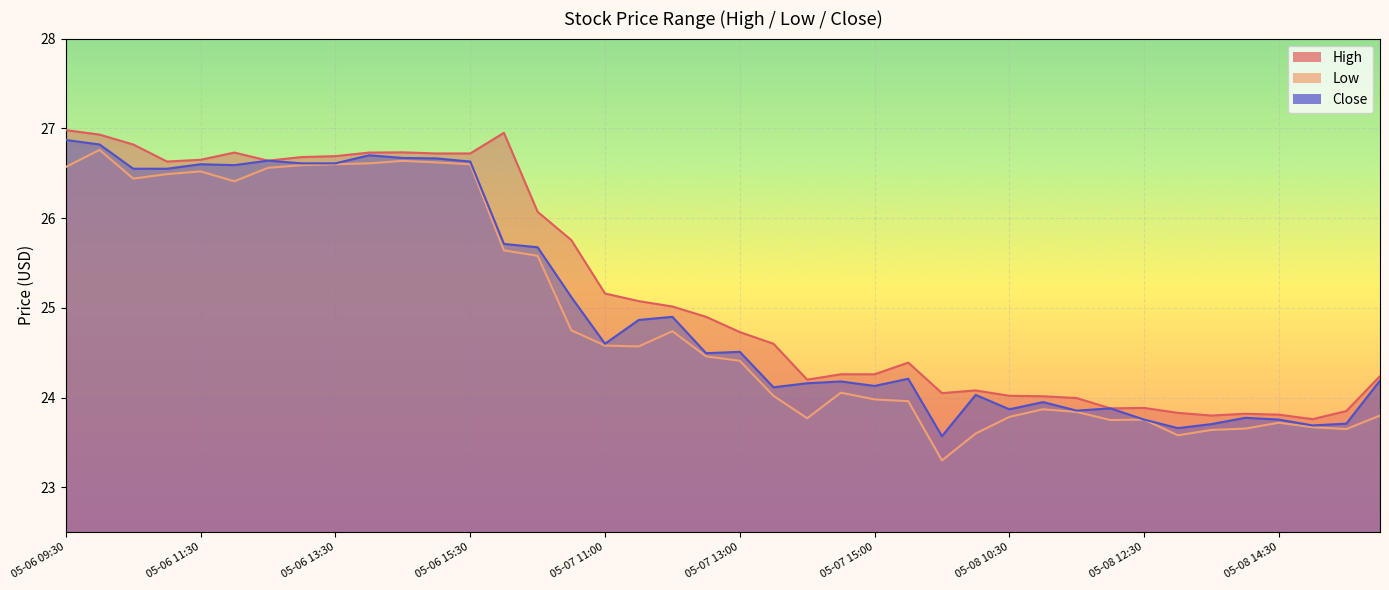

How many values in the Close series are below 24?

12